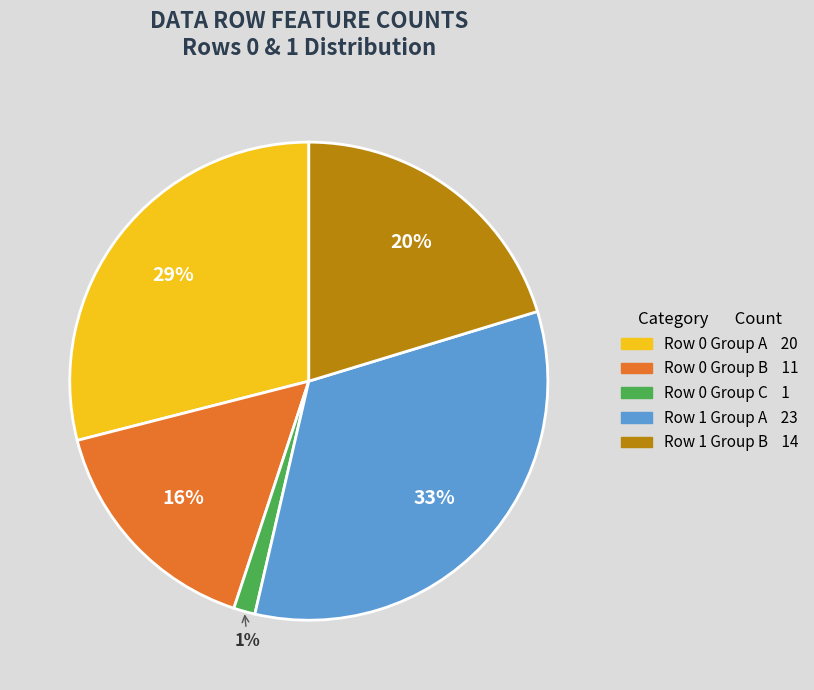

How many slices are in this pie chart?

5